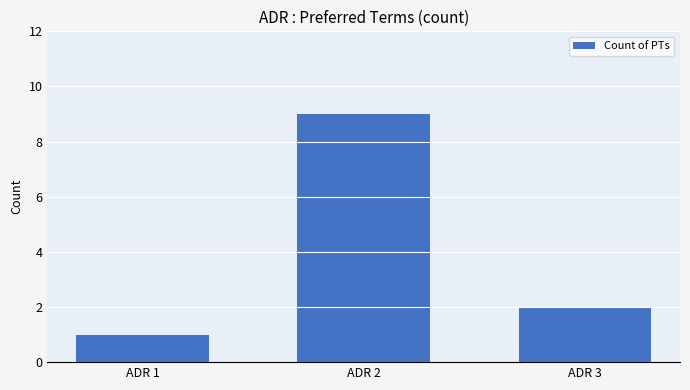

What is the difference between the values at ADR 1 and ADR 2?

8